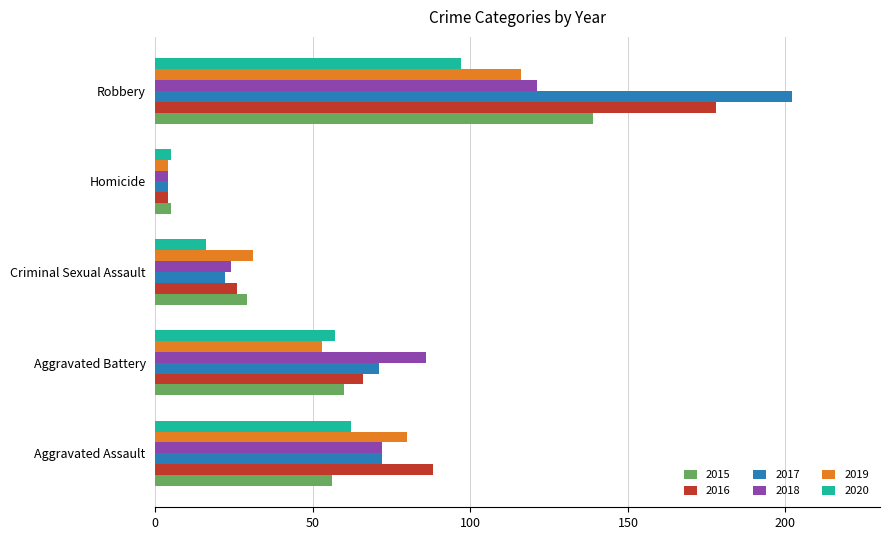

What is the sum of all 2015 values?

289